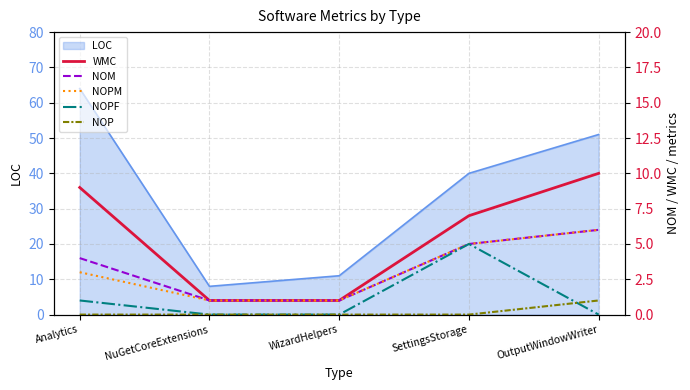

Count the NOP values in the range 0 to 1.

5